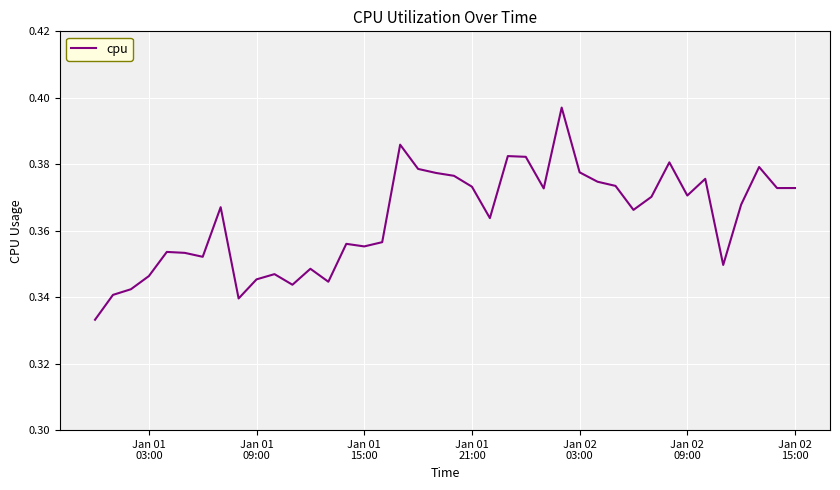

Does the chart display data point markers on the line(s)?

No